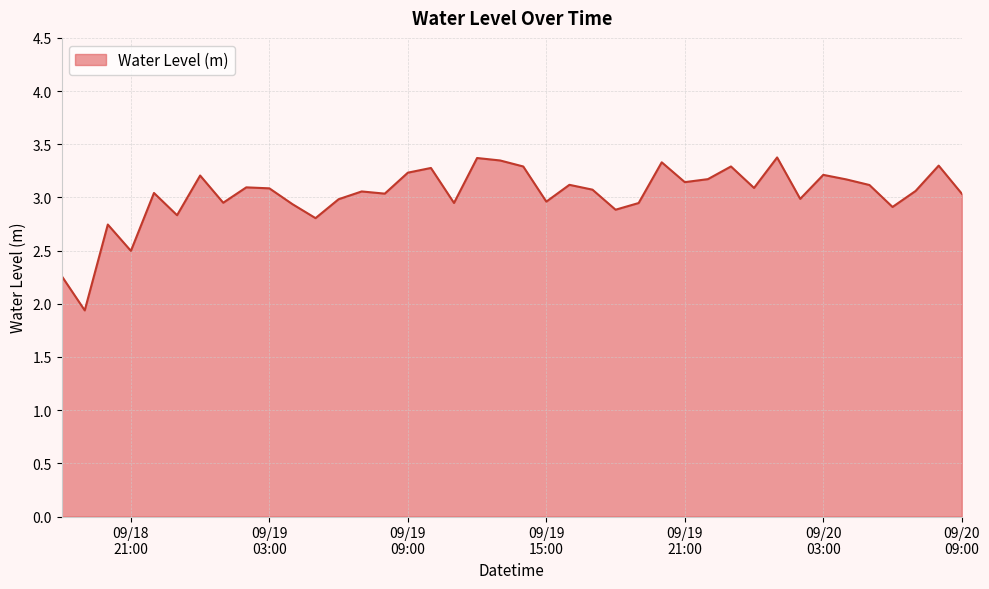

What is the maximum value shown in the chart?

3.4